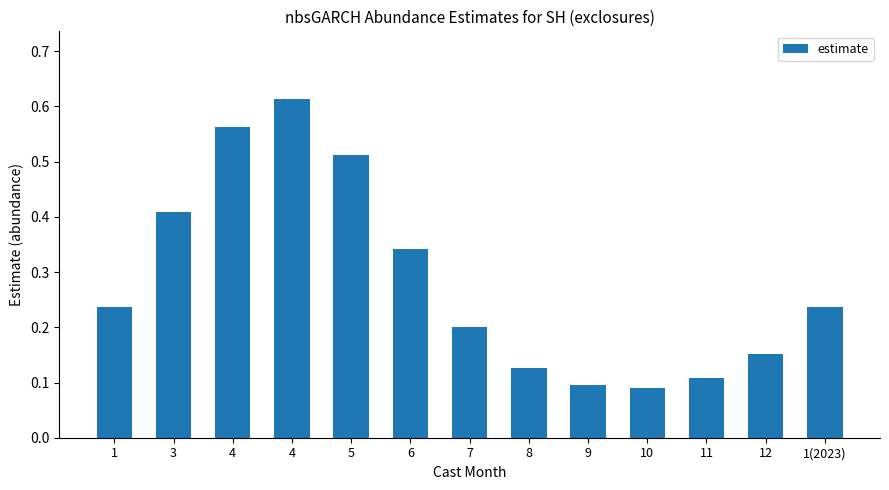

What is the difference between the maximum and minimum values?

0.5